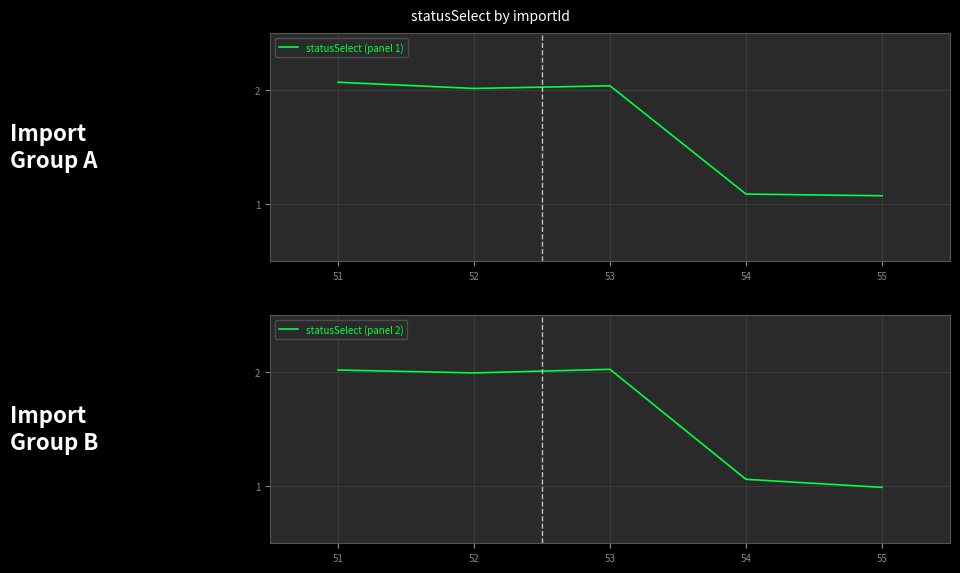

What is the maximum value for statusSelect (panel 1)?

2.1